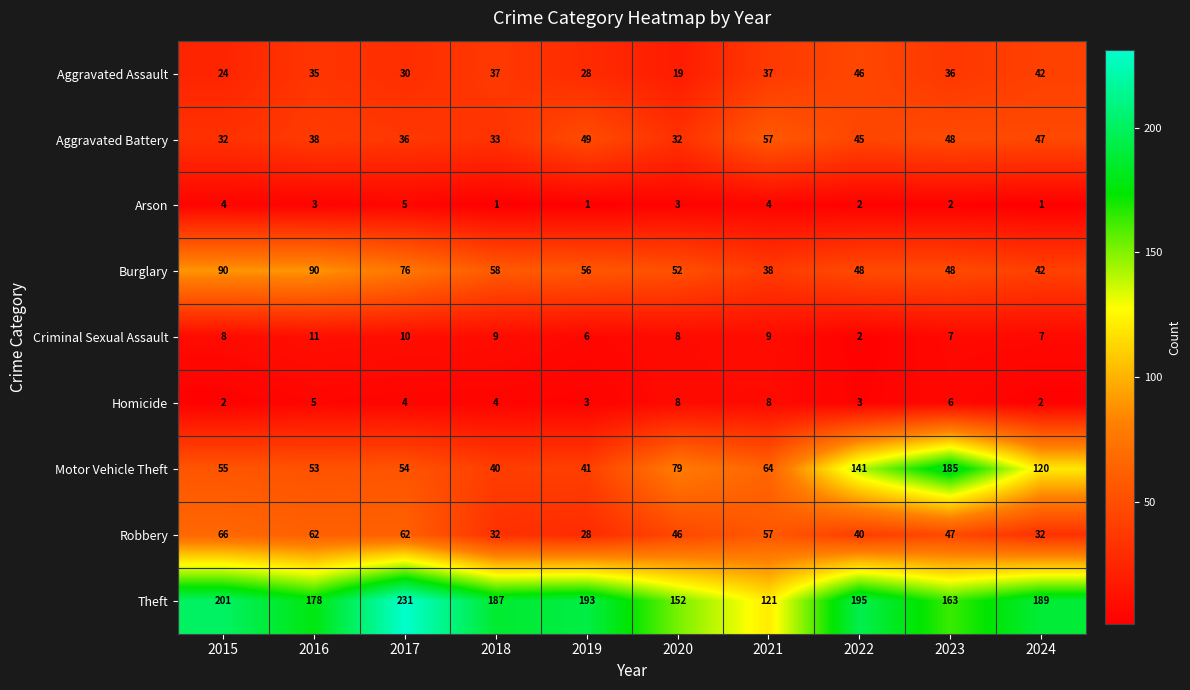

What is the greatest value displayed?

231